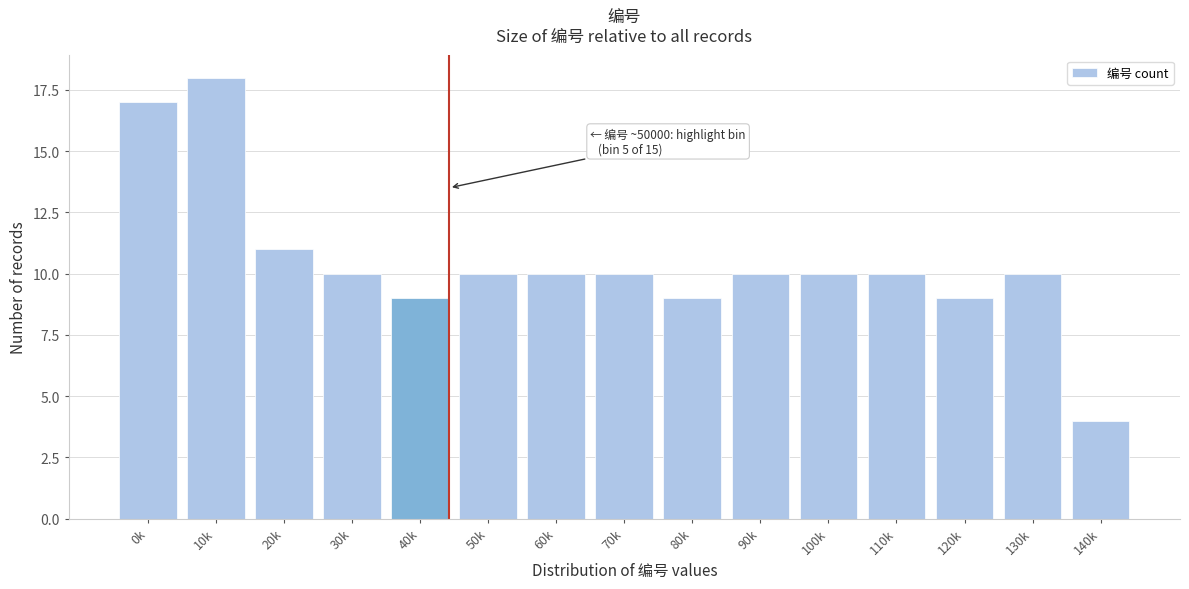

Reading right to left, list all the values displayed in this chart.

140k=4	130k=10	120k=9	110k=10	100k=10	90k=10	80k=9	70k=10	60k=10	50k=10	40k=9	30k=10	20k=11	10k=18	0k=17